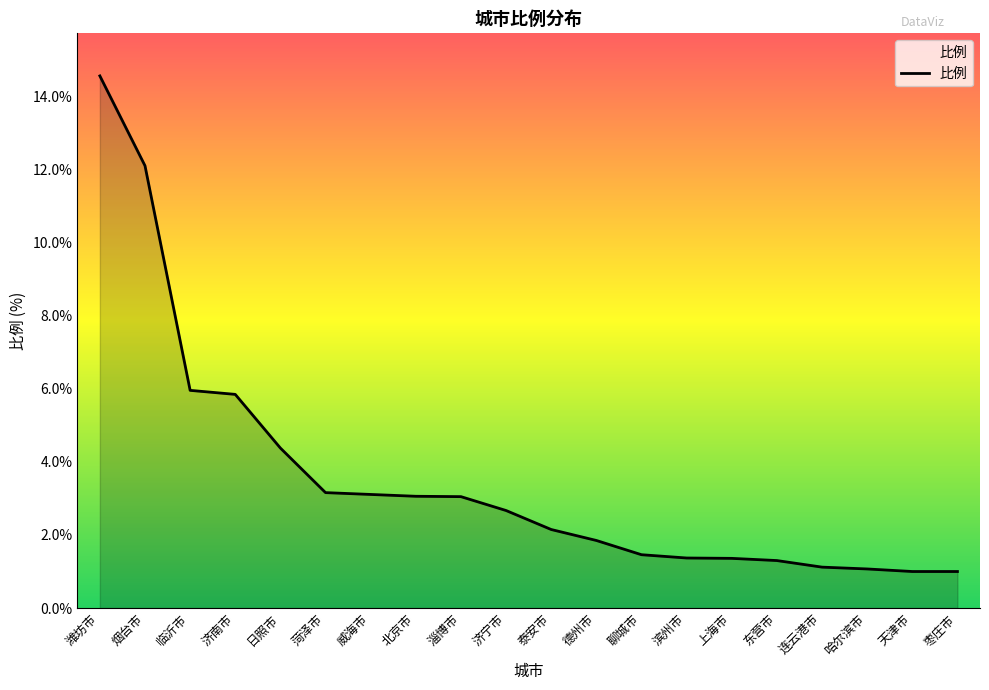

Does the chart have visible grid lines?

No